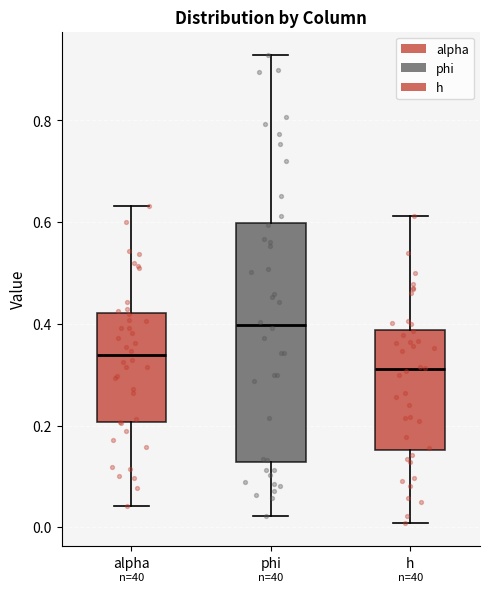

Reading left to right, transcribe this box plot: for each box, give where its median line is, the range the box spans, and where its two whiskers end, as read against the y-axis. The values are not printed on the chart, so give them approximately, as read against the axis.

alpha: median 0.34, box 0.20 to 0.42, whiskers 0.04 to 0.64
phi: median 0.40, box 0.12 to 0.60, whiskers 0.02 to 0.92
h: median 0.32, box 0.16 to 0.38, whiskers 0.00 to 0.62